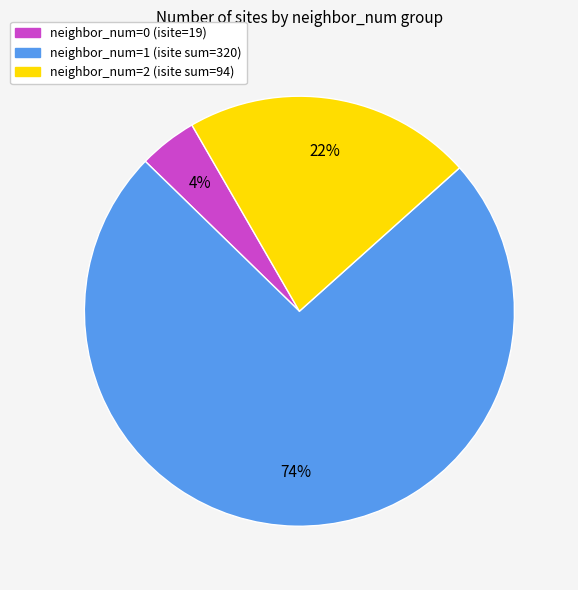

Is it true that neighbor_num=0 (isite=19) is 4% of the pie?

True